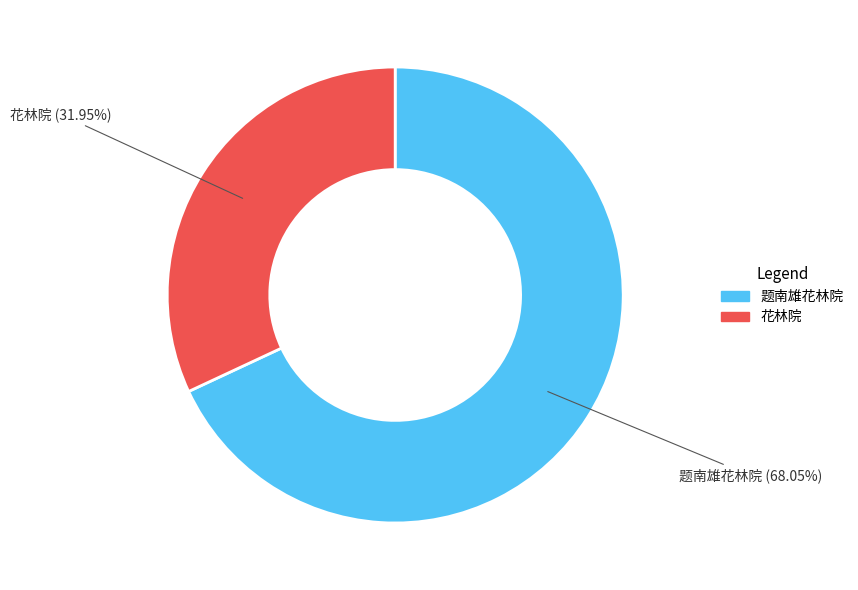

Which slice is the largest?

题南雄花林院